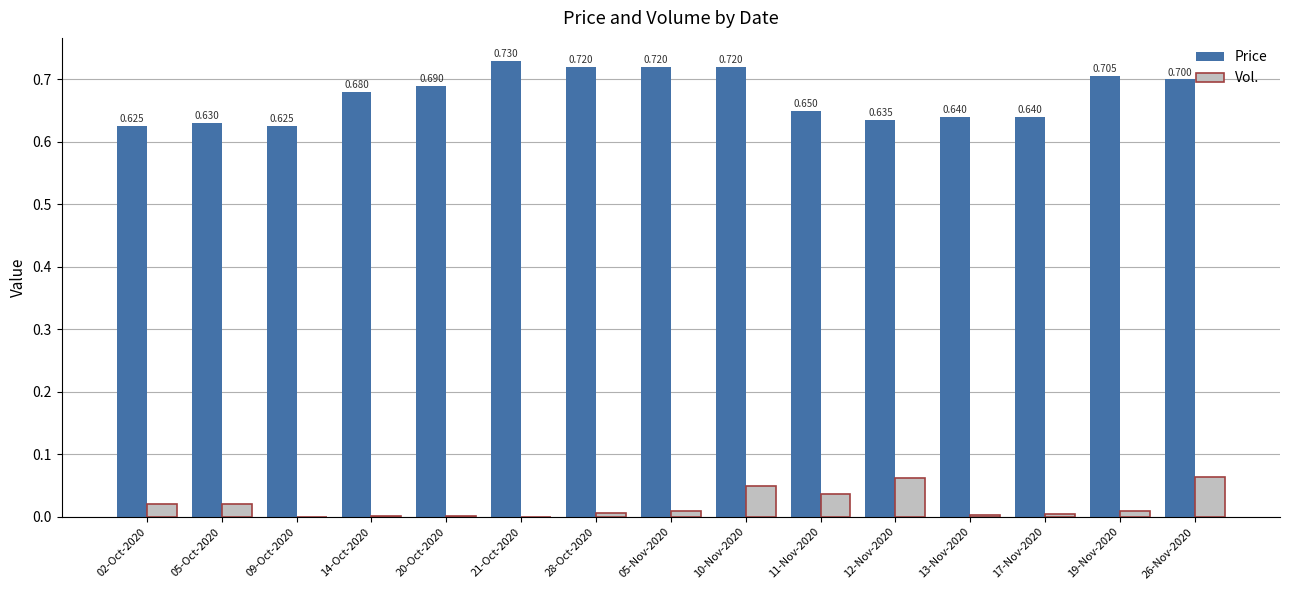

The Price series shows 0.1 at 09-Oct-2020. True or false?

False